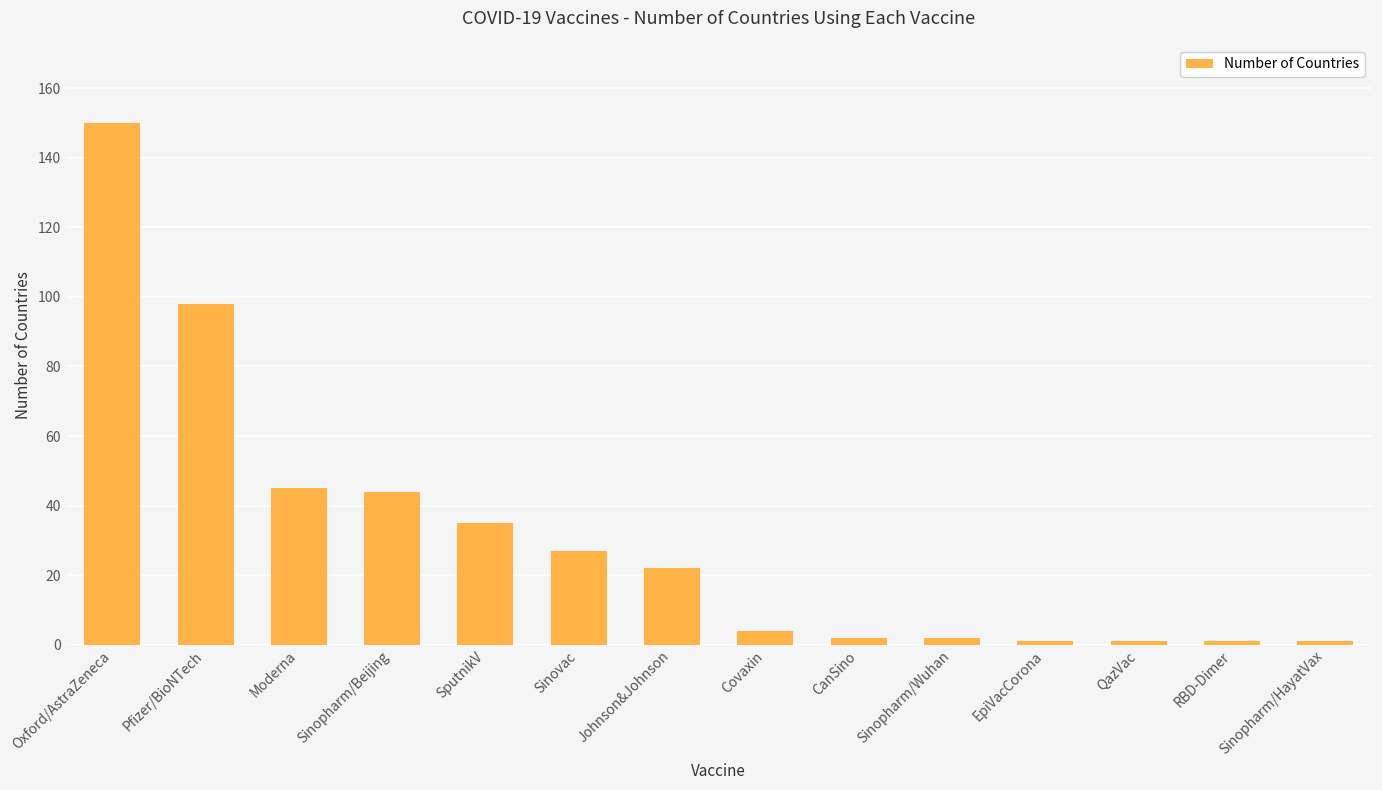

At which label does the data first exceed 22?

Oxford/AstraZeneca